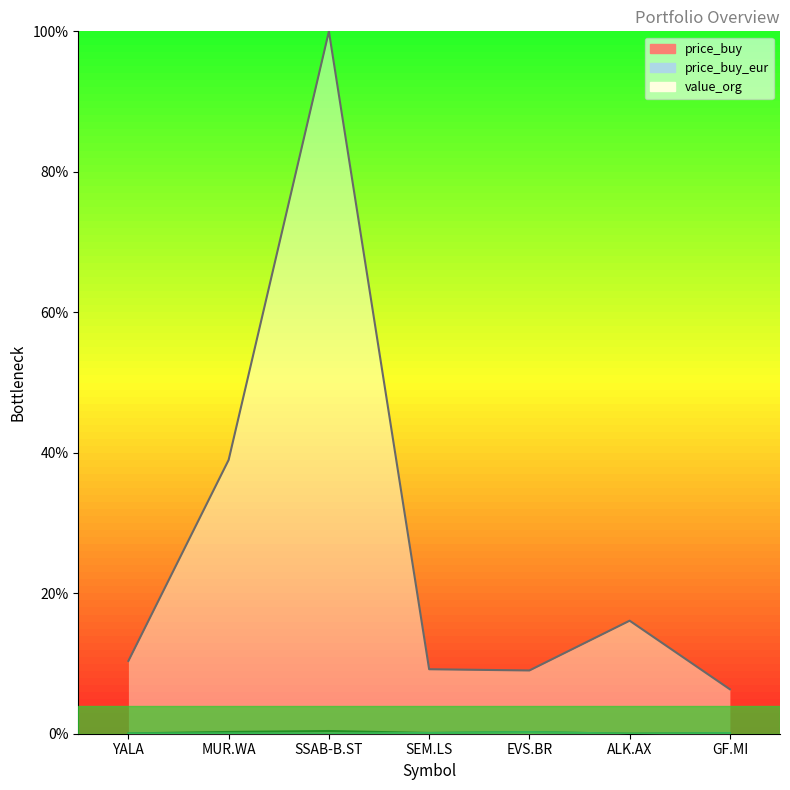

Reading left to right, transcribe all the data shown in this chart.

price_buy: YALA=0.0	MUR.WA=0.0	SSAB-B.ST=0.0	SEM.LS=0.0	EVS.BR=0.0	ALK.AX=0.0	GF.MI=0.0
price_buy_eur: YALA=0.0	MUR.WA=0.0	SSAB-B.ST=0.0	SEM.LS=0.0	EVS.BR=0.0	ALK.AX=0.0	GF.MI=0.0
value_org: YALA=0.1	MUR.WA=0.4	SSAB-B.ST=1.0	SEM.LS=0.1	EVS.BR=0.1	ALK.AX=0.2	GF.MI=0.1